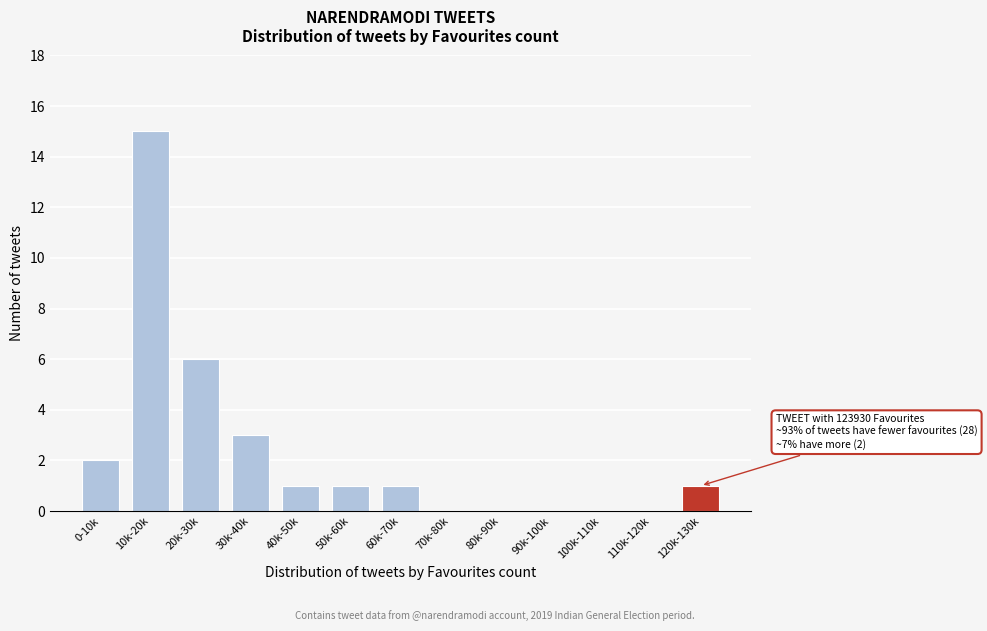

Reading left to right, transcribe all the data shown in this chart.

0-10k=2	10k-20k=15	20k-30k=6	30k-40k=3	40k-50k=1	50k-60k=1	60k-70k=1	70k-80k=0	80k-90k=0	90k-100k=0	100k-110k=0	110k-120k=0	120k-130k=1